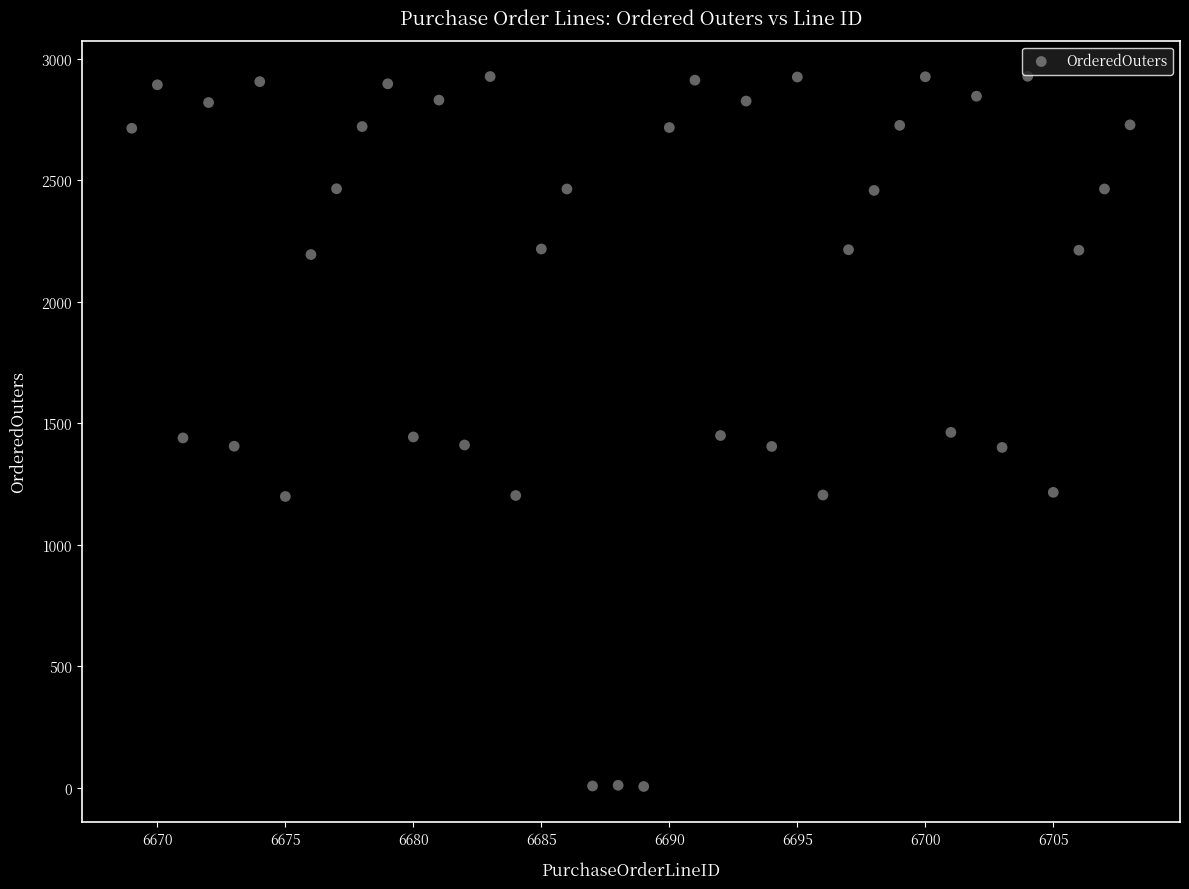

What is the range of X values (max minus min)?

39